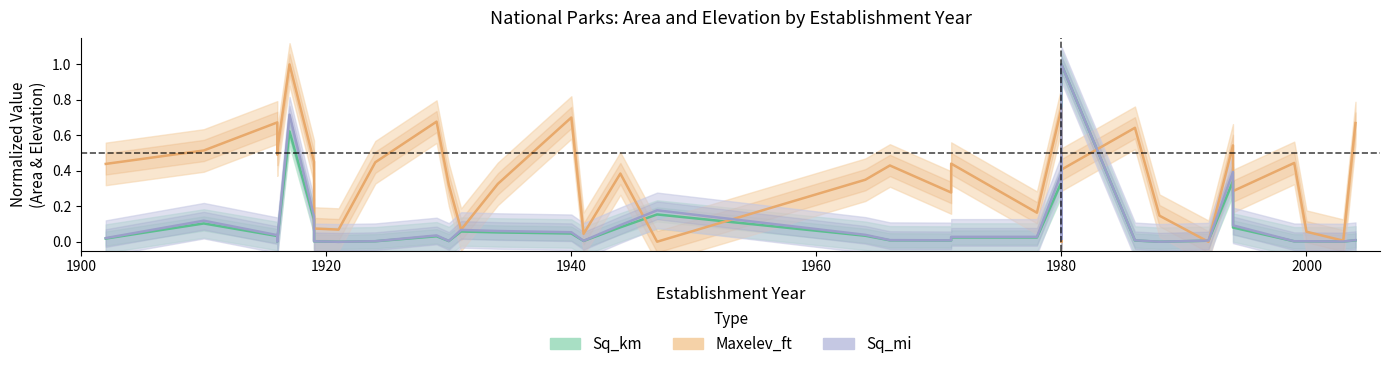

After their last crossing, which series has the higher values: Sq_km or Maxelev_ft?

Maxelev_ft